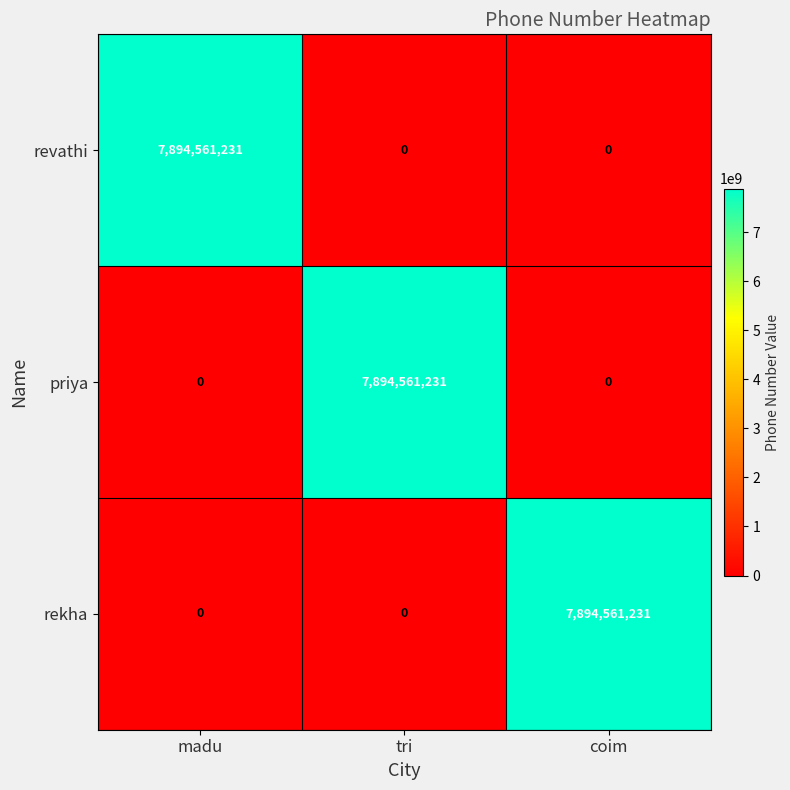

What is the difference between the maximum and second lowest values in the rekha series?

7894561231